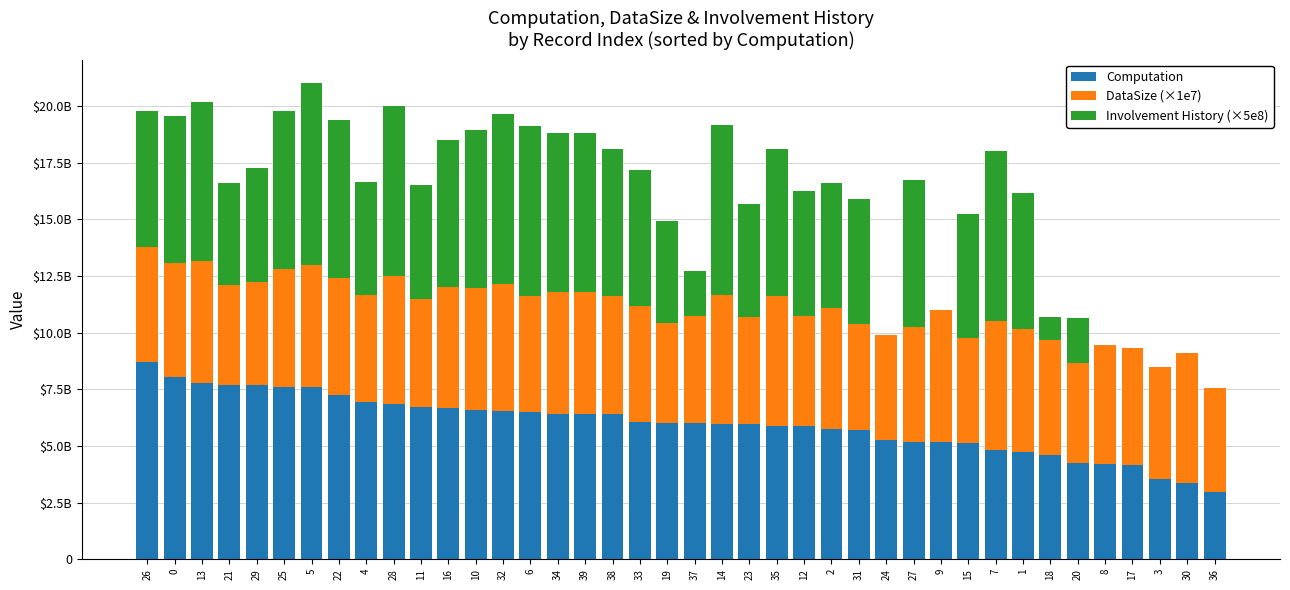

The Computation series shows 4766956286.0 at 36. True or false?

False